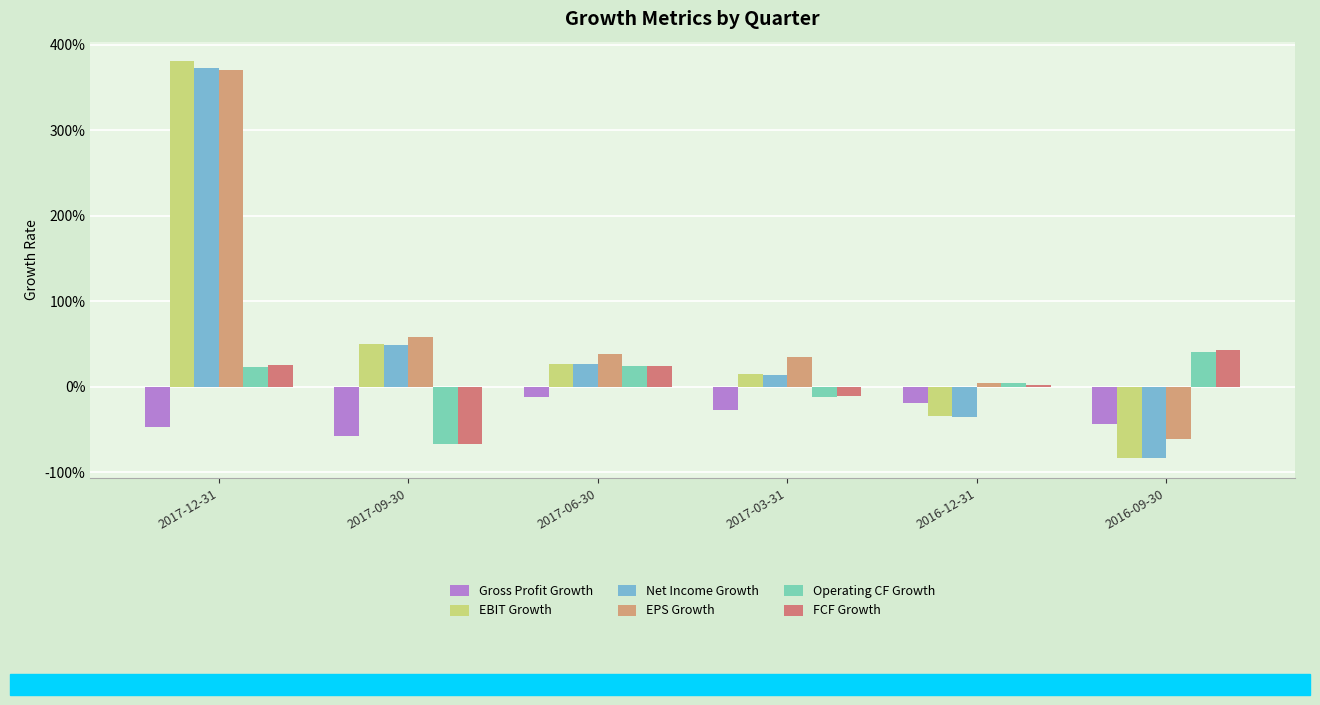

The value of Net Income Growth at 2017-03-31 is 0.1. True or false?

True